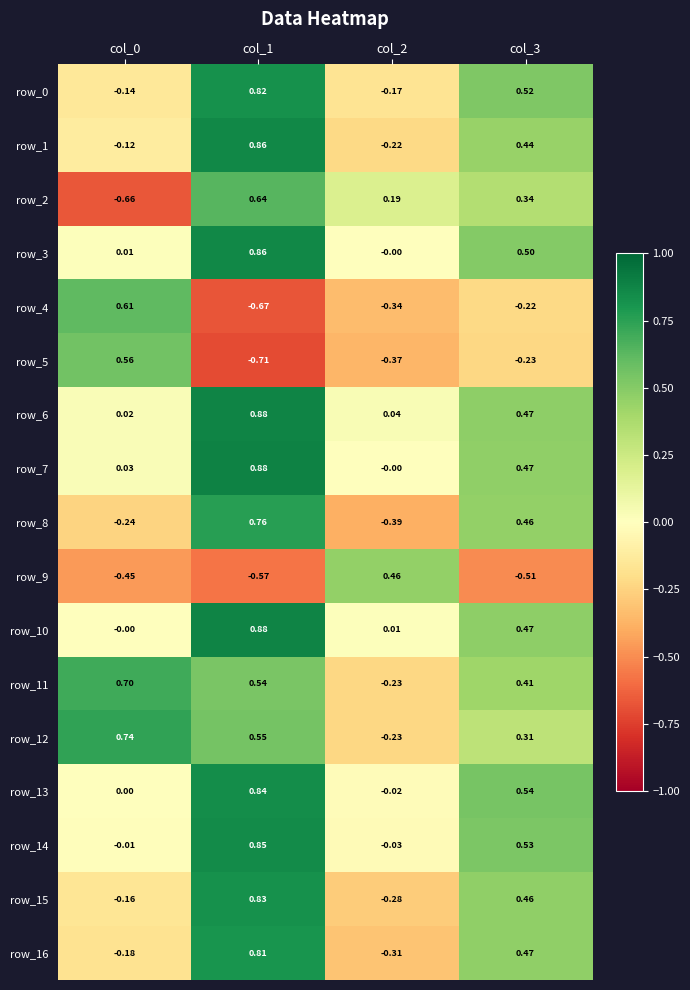

Count the number of categories in the chart.

4